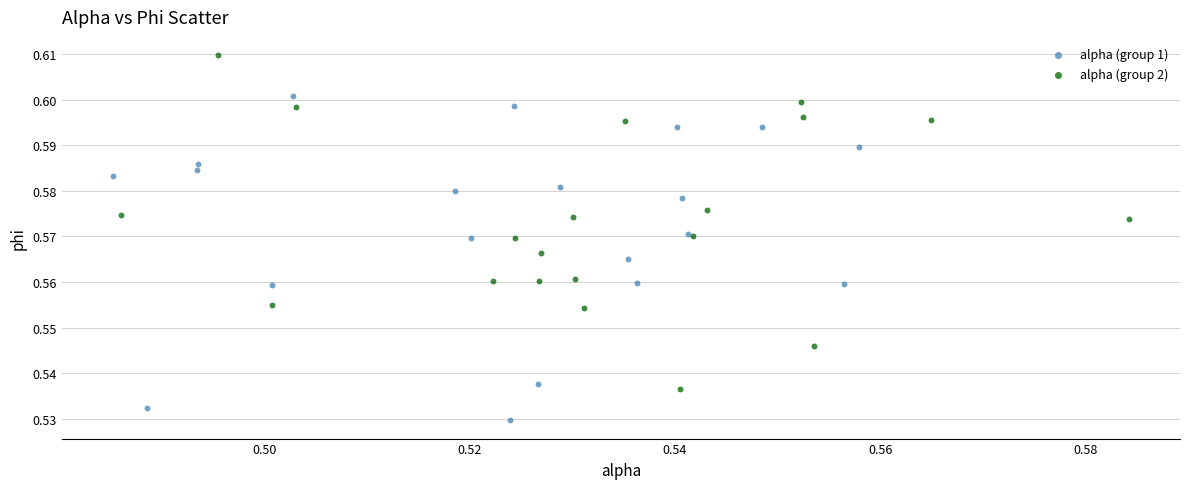

Which series reaches the maximum Y coordinate?

alpha (group 2)